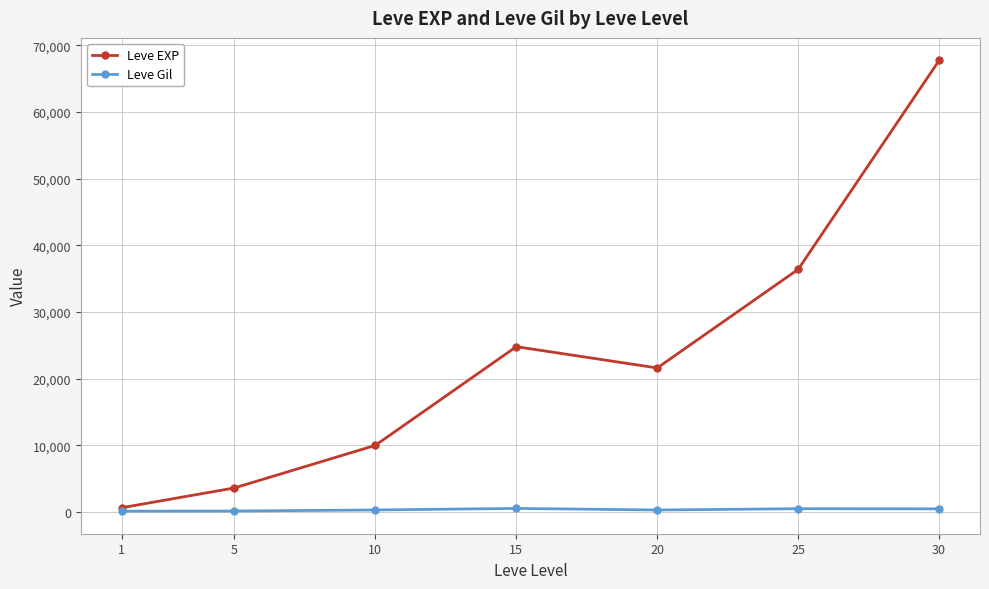

What is the minimum value for Leve Gil?

113